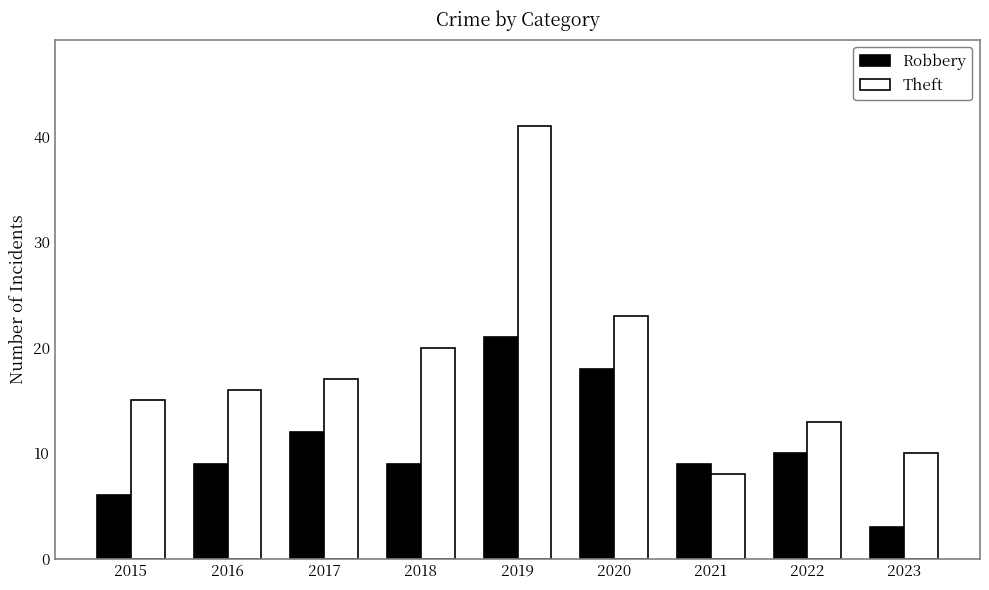

Rank the series by their average value, from lowest to highest.

Robbery, Theft